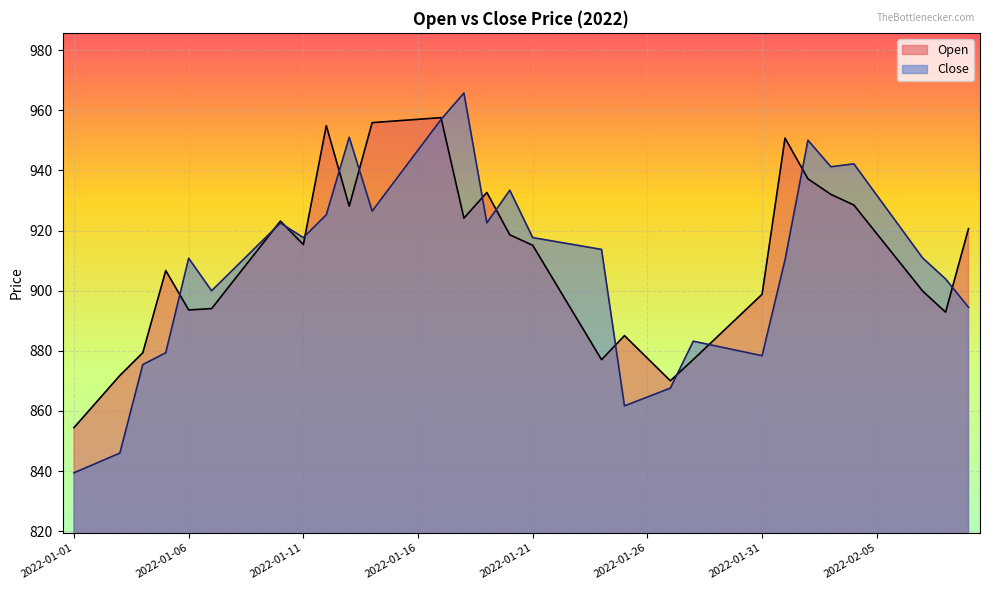

How many lines are shown in the chart?

2